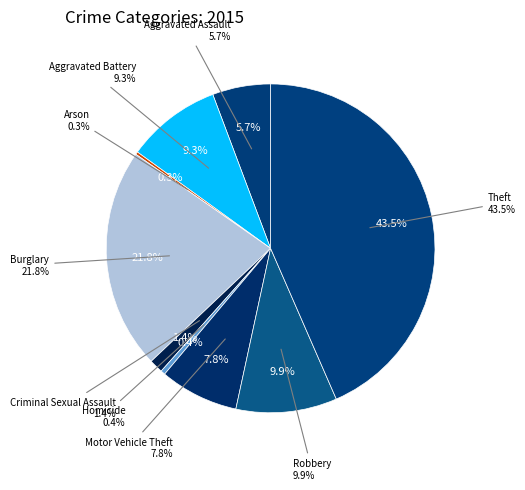

To the nearest percent, what is the difference between the largest and smallest slice percentages?

43%